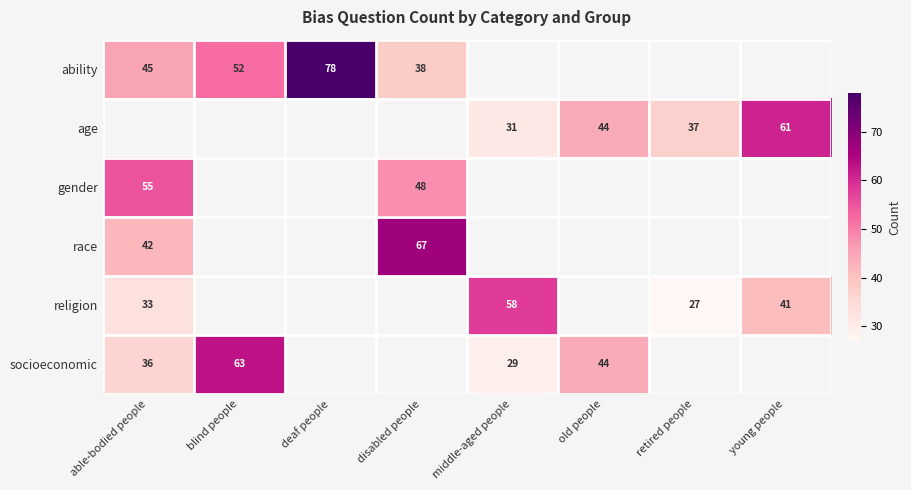

Which label corresponds to the smallest value in the chart?

retired people